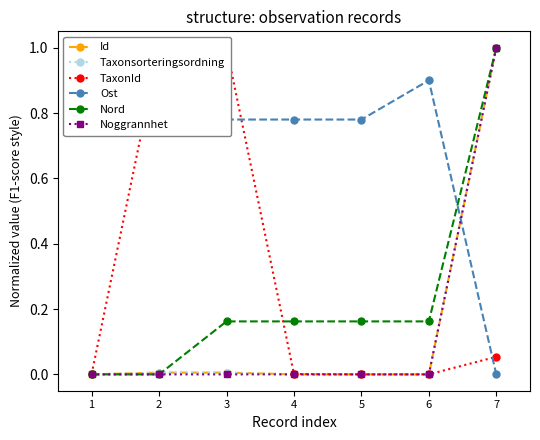

What is the difference between the maximum and second lowest values in the Taxonsorteringsordning series?

1.0